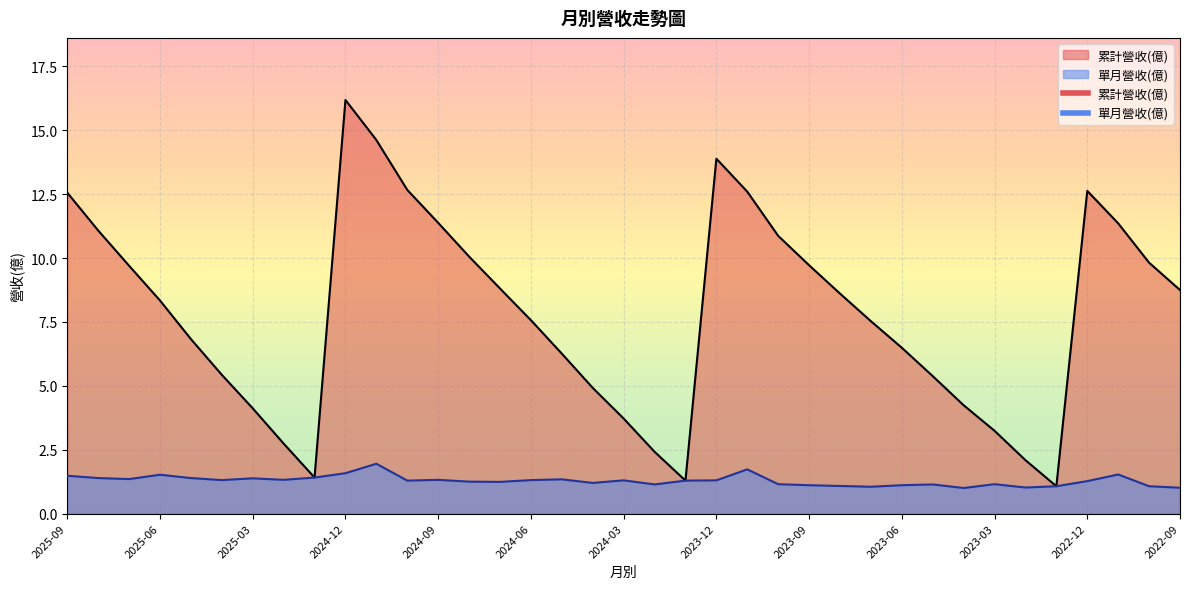

Which series has the widest spread of values?

累計營收(億)